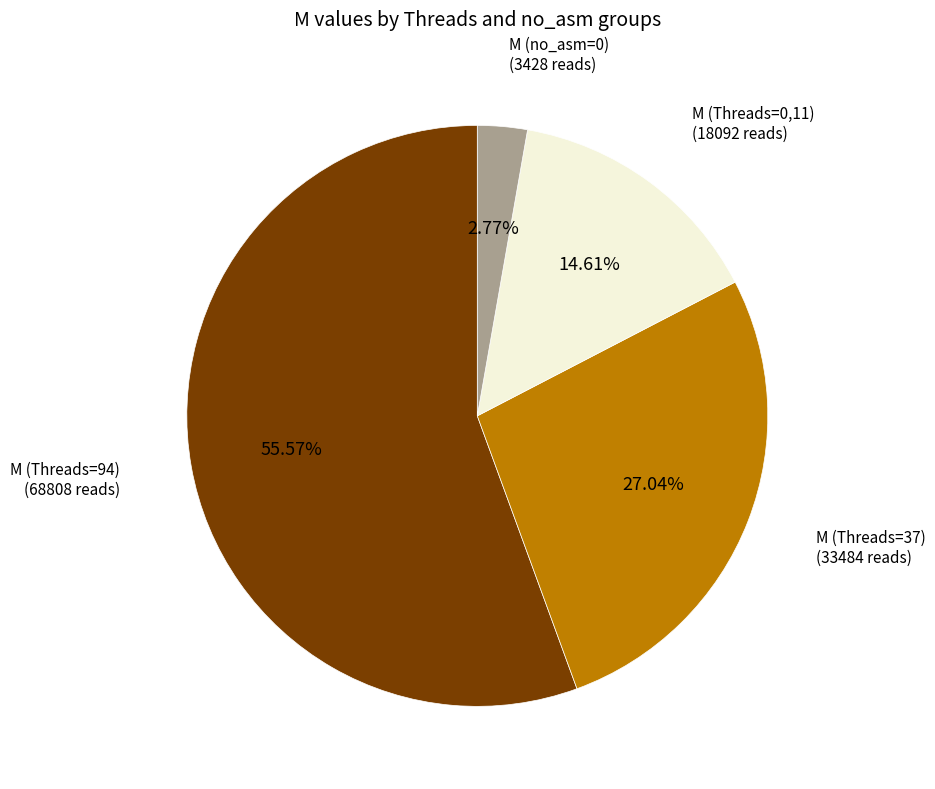

How many slices are in this pie chart?

4